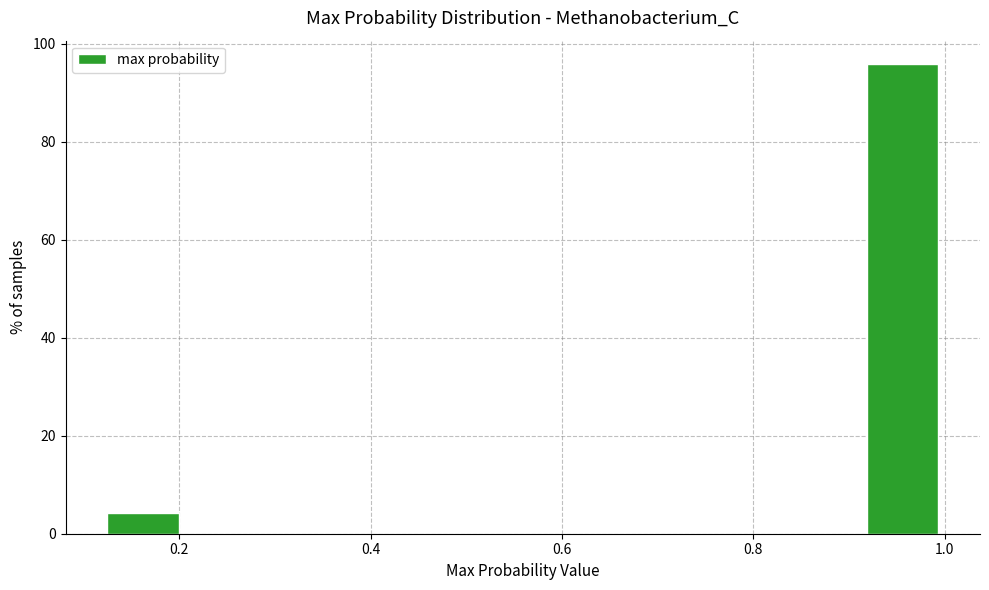

Reading left to right, list every bar in this chart as the range it spans on the x-axis followed by its height. Neither the bar edges nor the heights are printed on the chart, so give them approximately, as read against the axes.

0.12 to 0.20: 4
0.20 to 0.30: 0
0.30 to 0.38: 0
0.38 to 0.48: 0
0.48 to 0.56: 0
0.56 to 0.64: 0
0.64 to 0.74: 0
0.74 to 0.82: 0
0.82 to 0.92: 0
0.92 to 1.00: 96